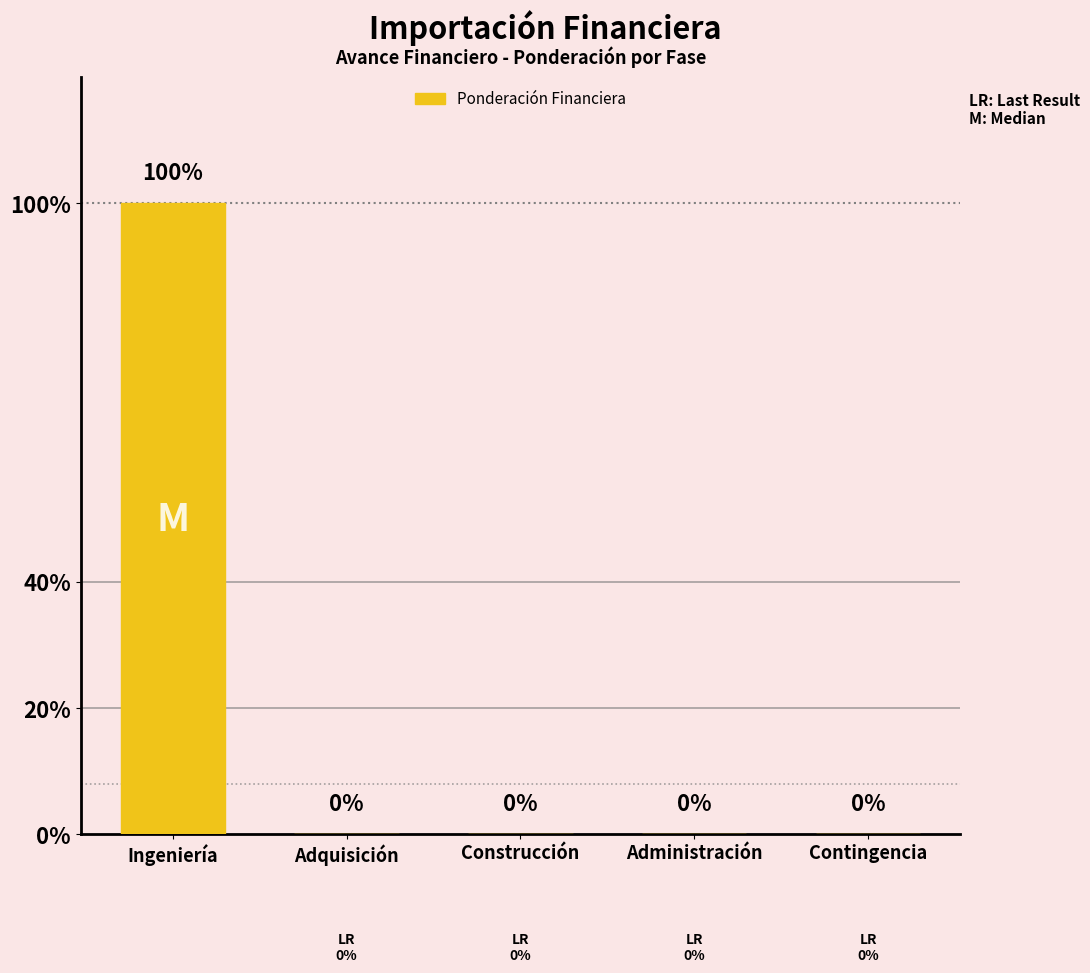

Does the chart contain stacked bars?

No